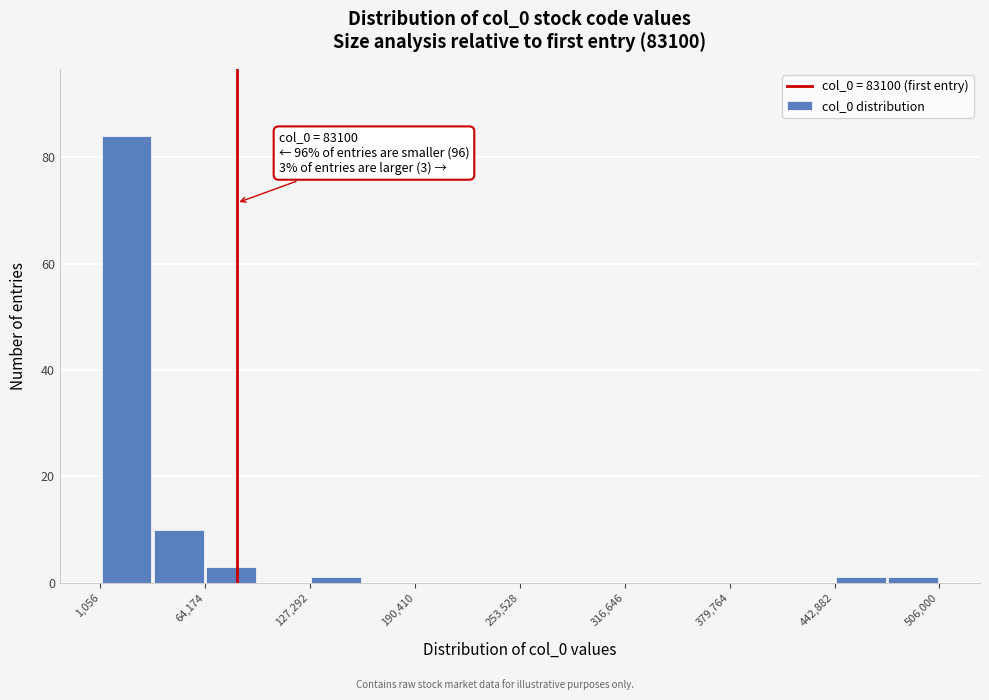

Around what value on the x-axis is the tallest bar? Give the approximate position of its centre, as read against the axis.

20000